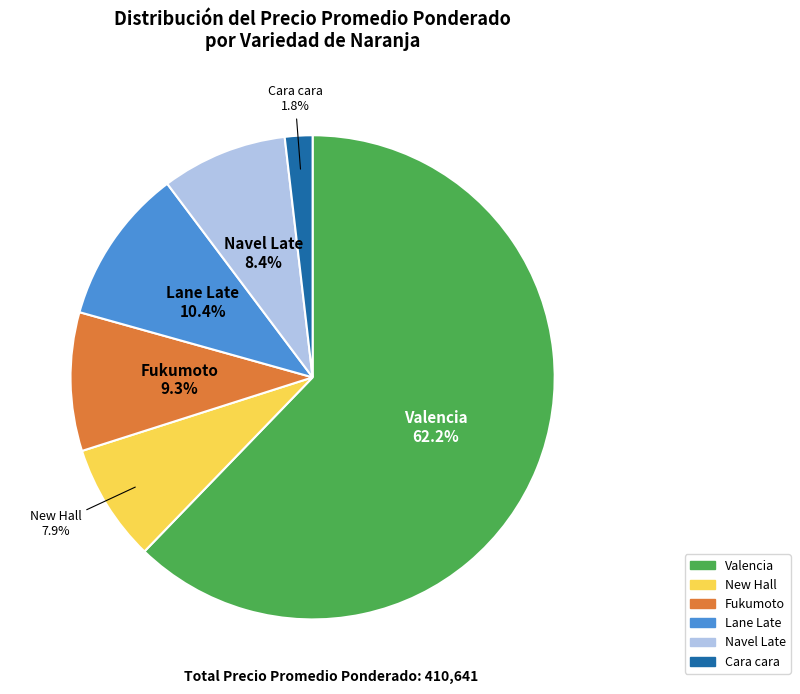

Is there any slice that represents more than half of the pie?

Yes